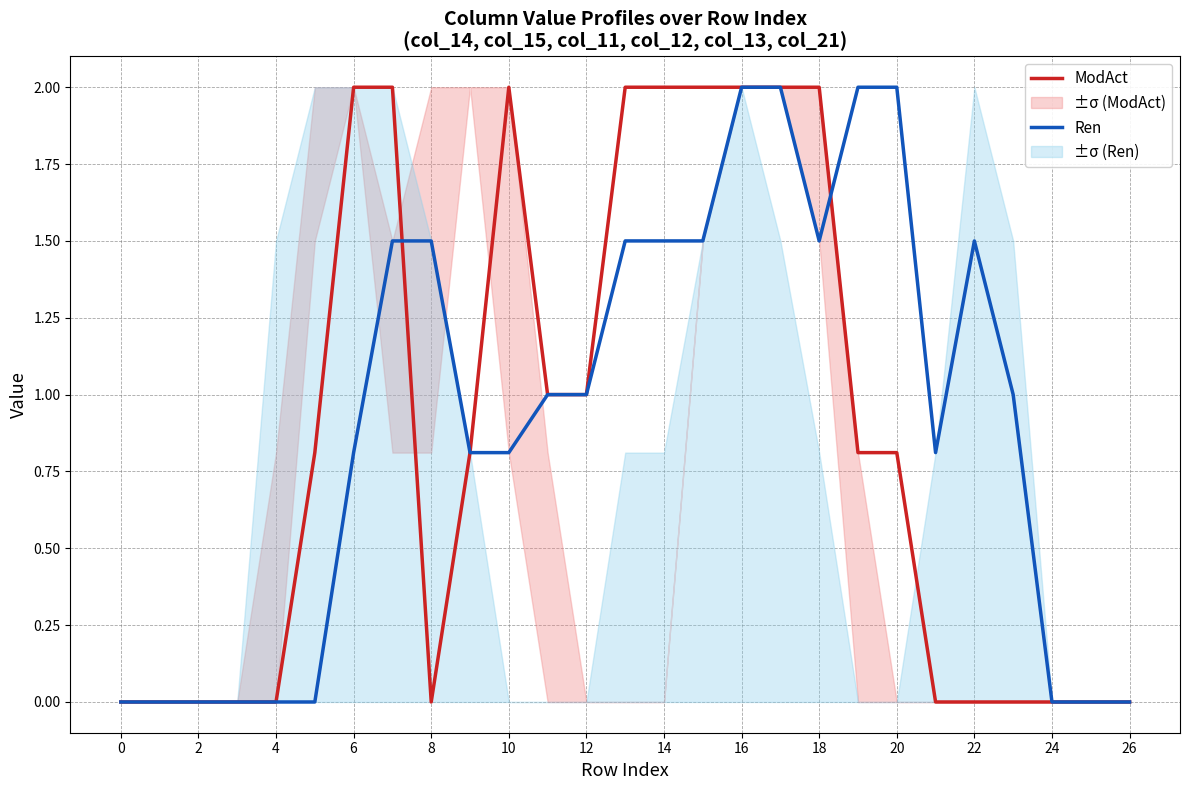

The Ren series shows 1.5 at 14. True or false?

True